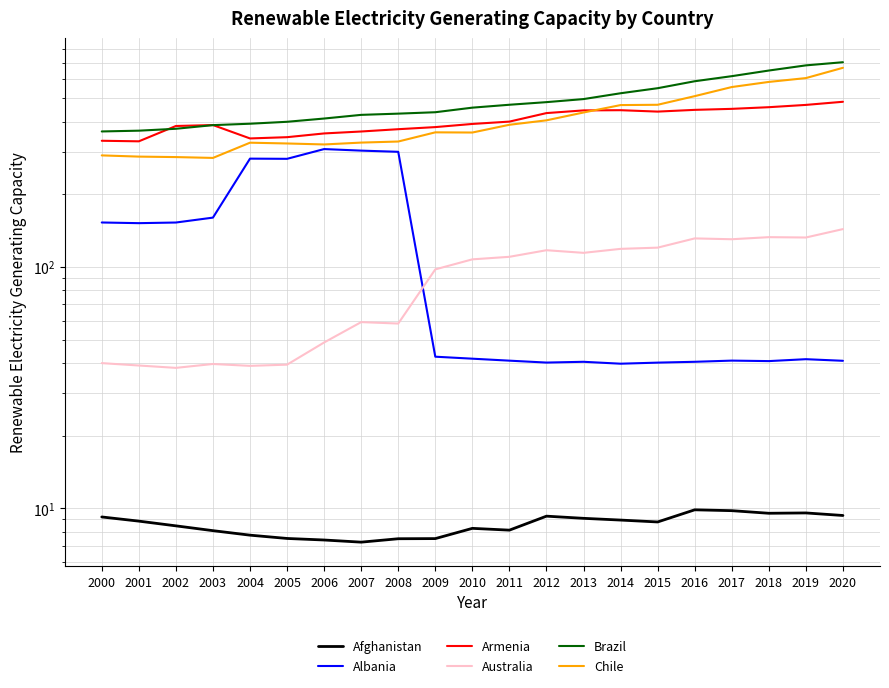

Reading left to right, transcribe all the data shown in this chart.

Afghanistan: 9.2	8.9	8.5	8.1	7.8	7.5	7.4	7.2	7.5	7.5	8.3	8.1	9.3	9.1	8.9	8.8	9.9	9.8	9.6	9.6	9.3
Albania: 153.0	152.0	153.0	160.3	281.4	280.9	308.2	303.7	300.3	42.5	41.7	41.0	40.2	40.5	39.8	40.2	40.5	41.0	40.8	41.5	40.9
Armenia: 333.7	331.9	384.1	387.6	341.1	345.3	357.8	364.5	372.6	380.1	391.7	400.6	434.5	445.8	446.6	440.7	448.1	452.4	459.6	469.7	484.0
Australia: 40.0	39.1	38.2	39.7	39.0	39.4	48.7	59.2	58.4	97.8	107.7	110.3	117.4	114.5	119.0	120.4	131.4	130.4	133.0	132.6	143.7
Brazil: 364.7	367.4	374.1	387.3	392.6	399.9	412.5	427.2	432.2	438.0	457.6	470.4	482.3	496.6	525.0	550.9	588.7	617.9	652.0	684.9	705.9
Chile: 290.2	286.9	285.6	283.3	327.6	325.2	322.1	327.9	331.3	361.6	360.9	388.6	405.5	436.9	469.0	470.3	510.7	557.0	584.9	606.7	669.3